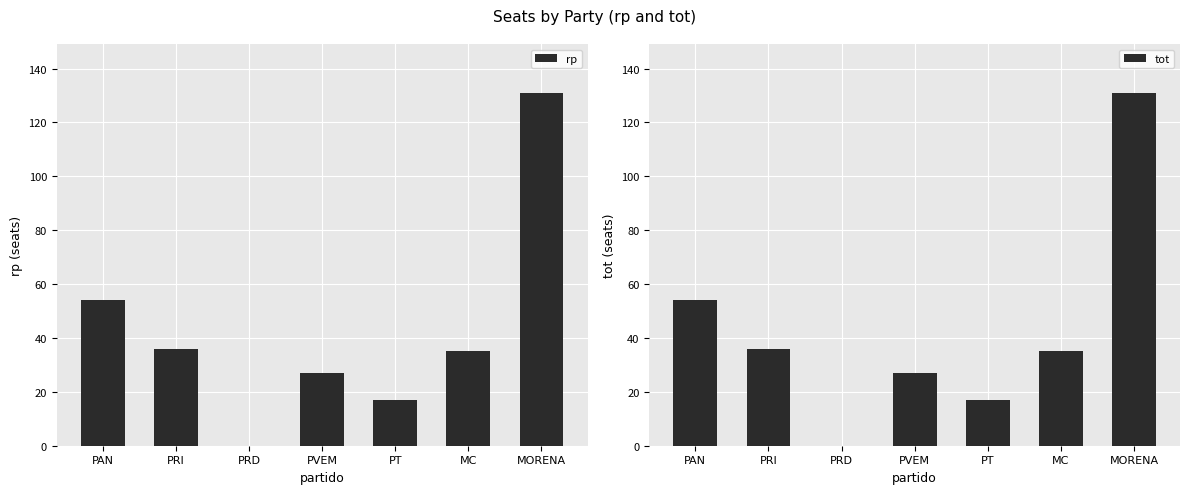

What are all the series names shown in the legend?

rp, tot